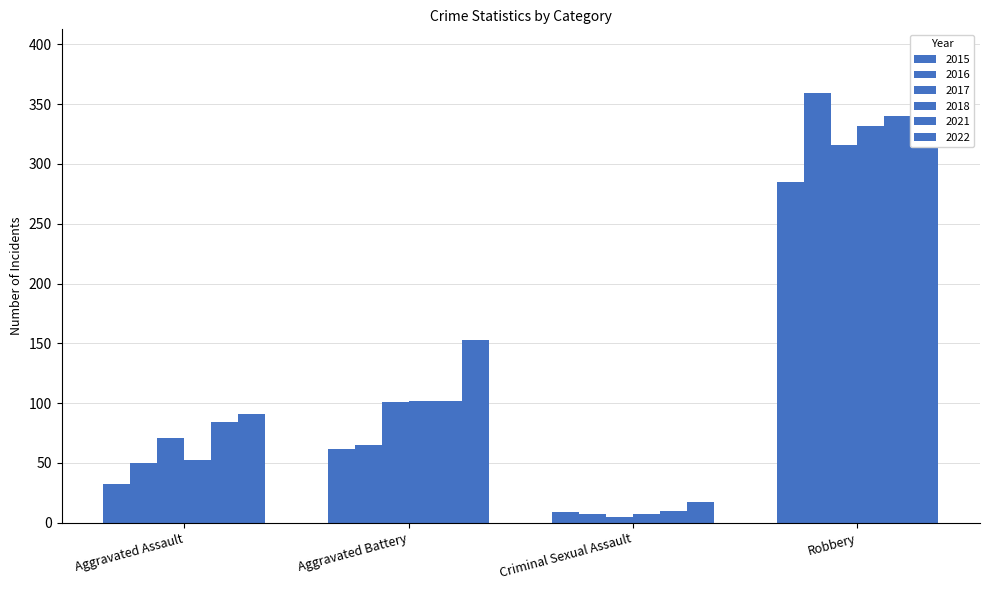

What is the label of the 1st bar from the right?

Robbery